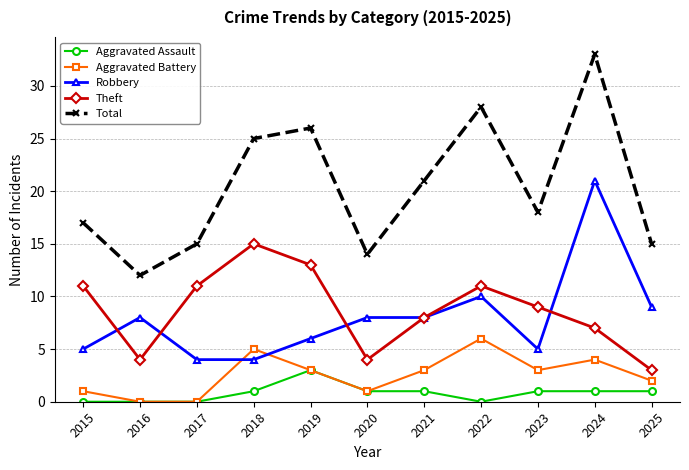

What is the value of the Aggravated Battery point at the 11th from the left?

2